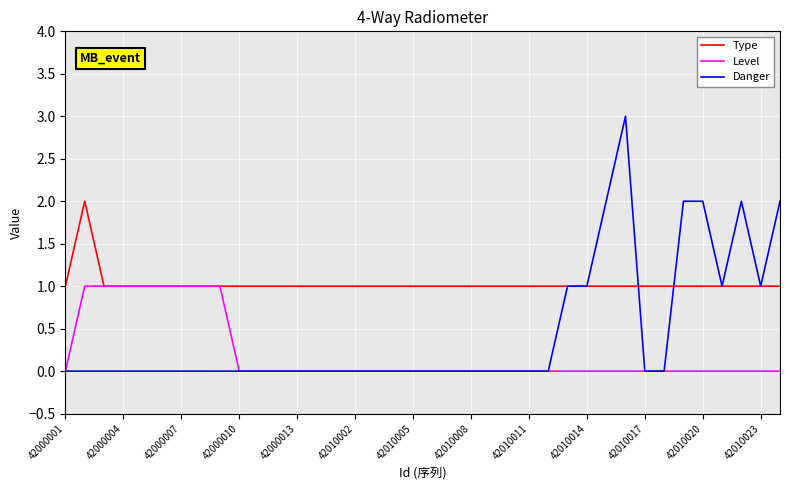

Does the chart have visible grid lines?

Yes